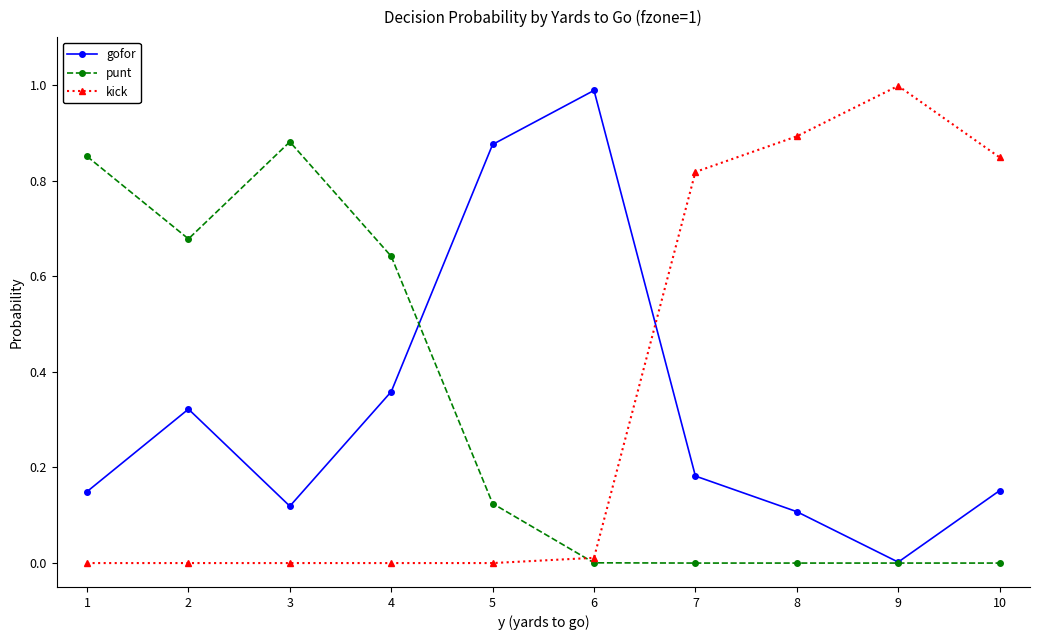

Is this an area chart (filled region under the line)?

No